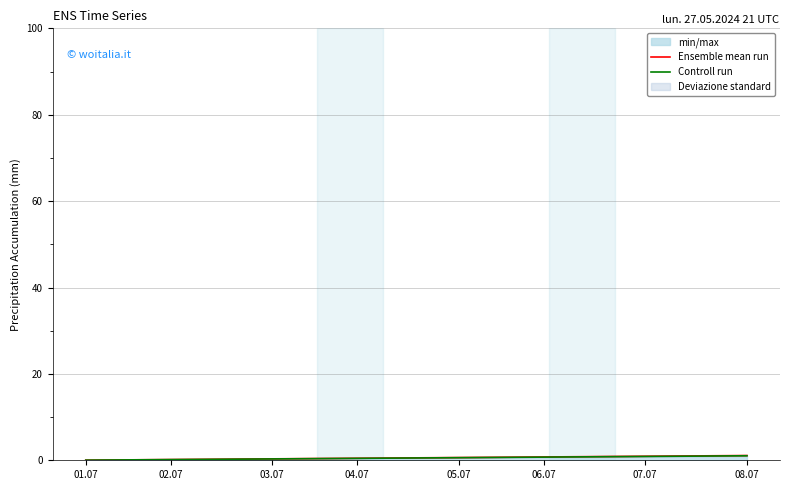

What is the difference between the maximum and second lowest values in the Controll run series?

1.0